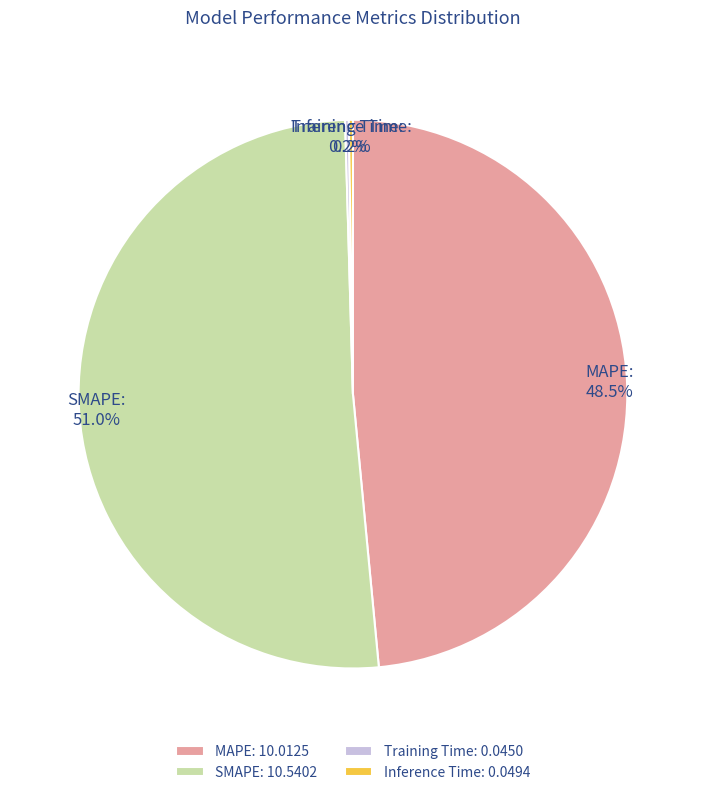

What is the ratio of the value at SMAPE to the value at MAPE?

1.1